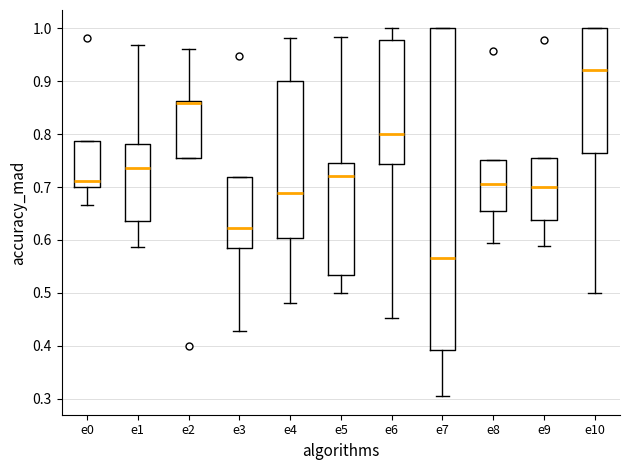

Comparing the boxes themselves (not the whiskers), which one is the tallest?

e7